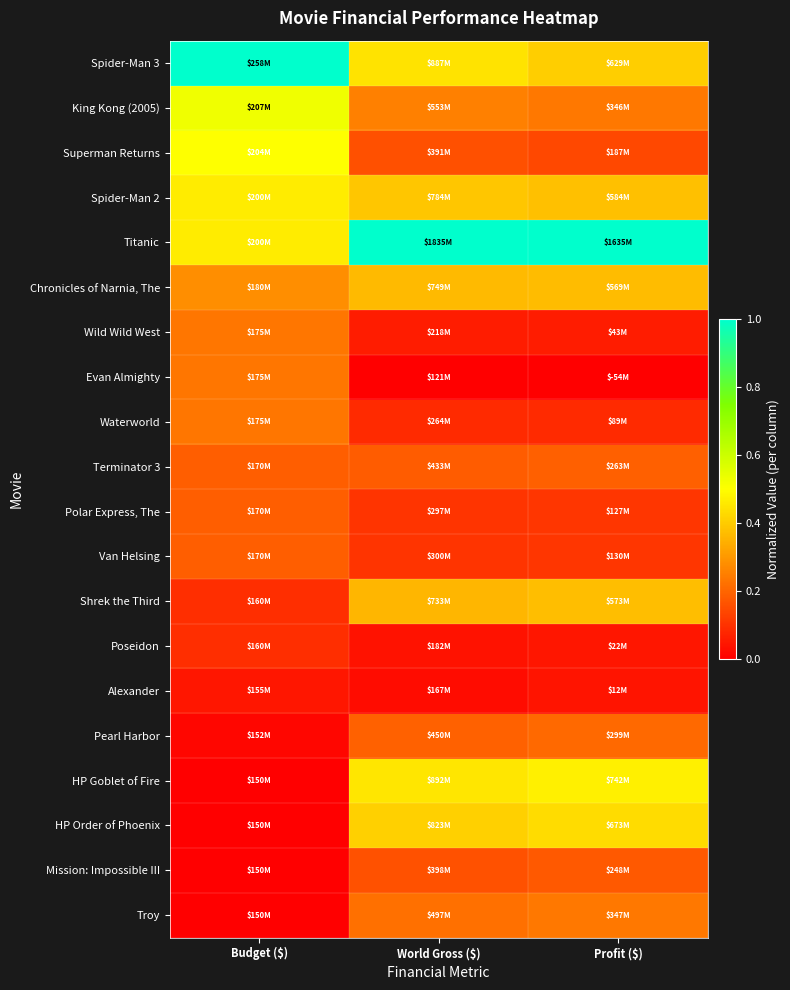

Reading right to left, list all the values displayed in this chart.

Spider-Man 3: Profit ($)=0.4	World Gross ($)=0.4	Budget ($)=1.0
King Kong (2005): Profit ($)=0.2	World Gross ($)=0.3	Budget ($)=0.5
Superman Returns: Profit ($)=0.1	World Gross ($)=0.2	Budget ($)=0.5
Spider-Man 2: Profit ($)=0.4	World Gross ($)=0.4	Budget ($)=0.5
Titanic: Profit ($)=1.0	World Gross ($)=1.0	Budget ($)=0.5
Chronicles of Narnia, The: Profit ($)=0.4	World Gross ($)=0.4	Budget ($)=0.3
Wild Wild West: Profit ($)=0.1	World Gross ($)=0.1	Budget ($)=0.2
Evan Almighty: Profit ($)=0.0	World Gross ($)=0.0	Budget ($)=0.2
Waterworld: Profit ($)=0.1	World Gross ($)=0.1	Budget ($)=0.2
Terminator 3: Profit ($)=0.2	World Gross ($)=0.2	Budget ($)=0.2
Polar Express, The: Profit ($)=0.1	World Gross ($)=0.1	Budget ($)=0.2
Van Helsing: Profit ($)=0.1	World Gross ($)=0.1	Budget ($)=0.2
Shrek the Third: Profit ($)=0.4	World Gross ($)=0.4	Budget ($)=0.1
Poseidon: Profit ($)=0.0	World Gross ($)=0.0	Budget ($)=0.1
Alexander: Profit ($)=0.0	World Gross ($)=0.0	Budget ($)=0.0
Pearl Harbor: Profit ($)=0.2	World Gross ($)=0.2	Budget ($)=0.0
HP Goblet of Fire: Profit ($)=0.5	World Gross ($)=0.4	Budget ($)=0.0
HP Order of Phoenix: Profit ($)=0.4	World Gross ($)=0.4	Budget ($)=0.0
Mission: Impossible III: Profit ($)=0.2	World Gross ($)=0.2	Budget ($)=0.0
Troy: Profit ($)=0.2	World Gross ($)=0.2	Budget ($)=0.0